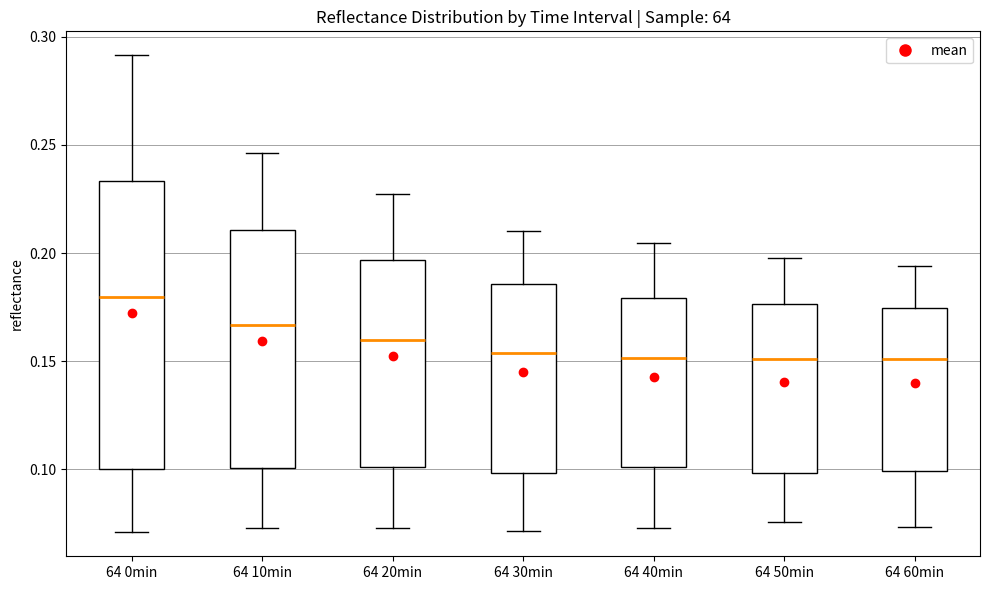

Which box's median line is the highest?

64 0min